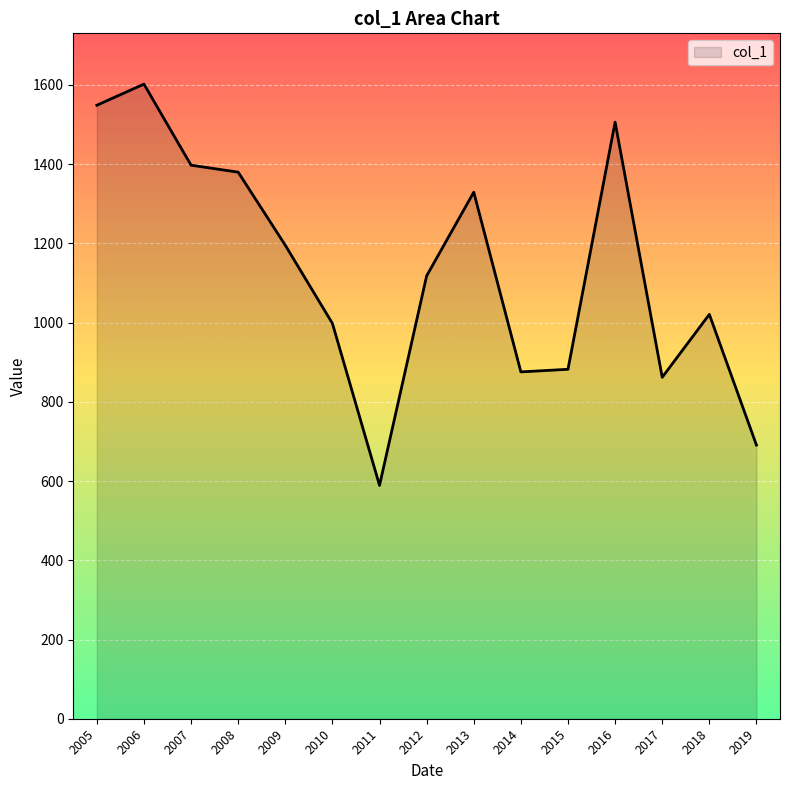

Which category has the highest value across all series?

2006